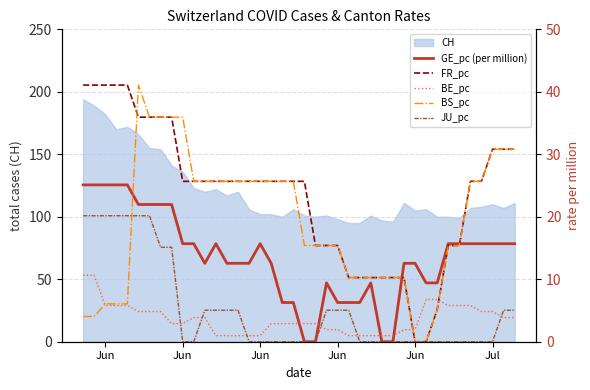

How many times do BS_pc and BE_pc cross each other?

3